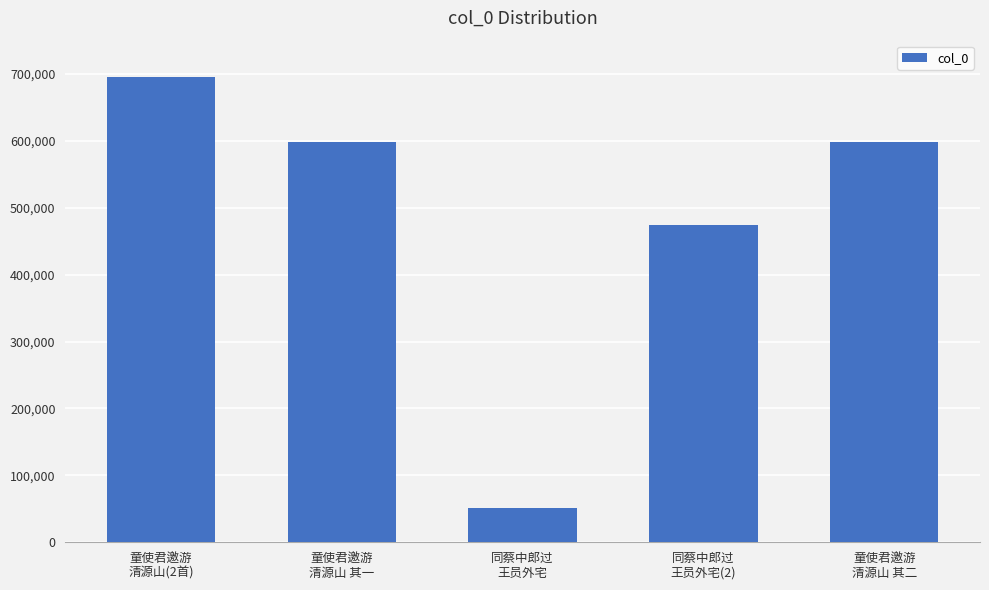

What is the difference between the values at 同蔡中郎过
王员外宅 and 同蔡中郎过
王员外宅(2)?

424139